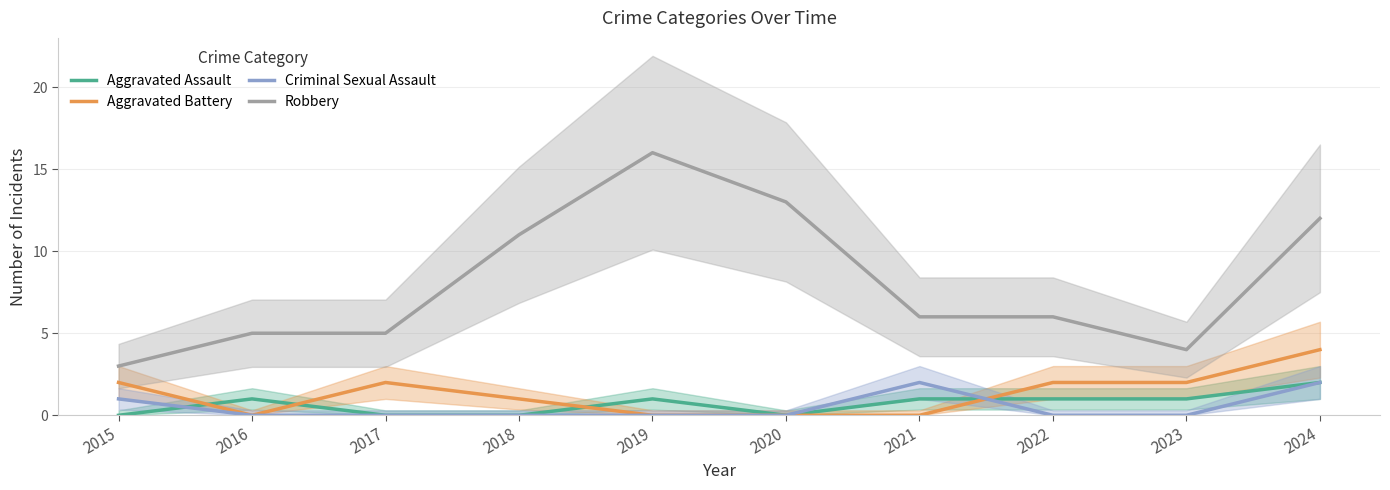

How many values in the Aggravated Assault series exceed 1?

1